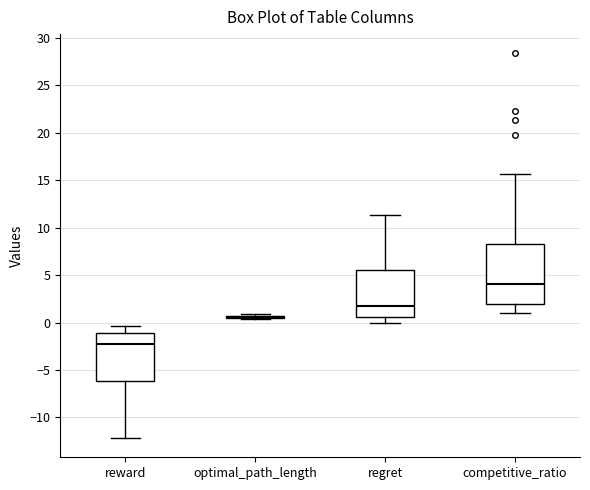

Reading left to right, transcribe this box plot: for each box, give where its median line is, the range the box spans, and where its two whiskers end, as read against the y-axis. The values are not printed on the chart, so give them approximately, as read against the axis.

reward: median -2.5, box -6.0 to -1.0, whiskers -12.0 to -0.5
optimal_path_length: box collapsed to a line at 0.5, whiskers 0.5 to 1.0
regret: median 1.5, box 0.5 to 5.5, whiskers 0.0 to 11.5
competitive_ratio: median 4.0, box 2.0 to 8.0, whiskers 1.0 to 15.5